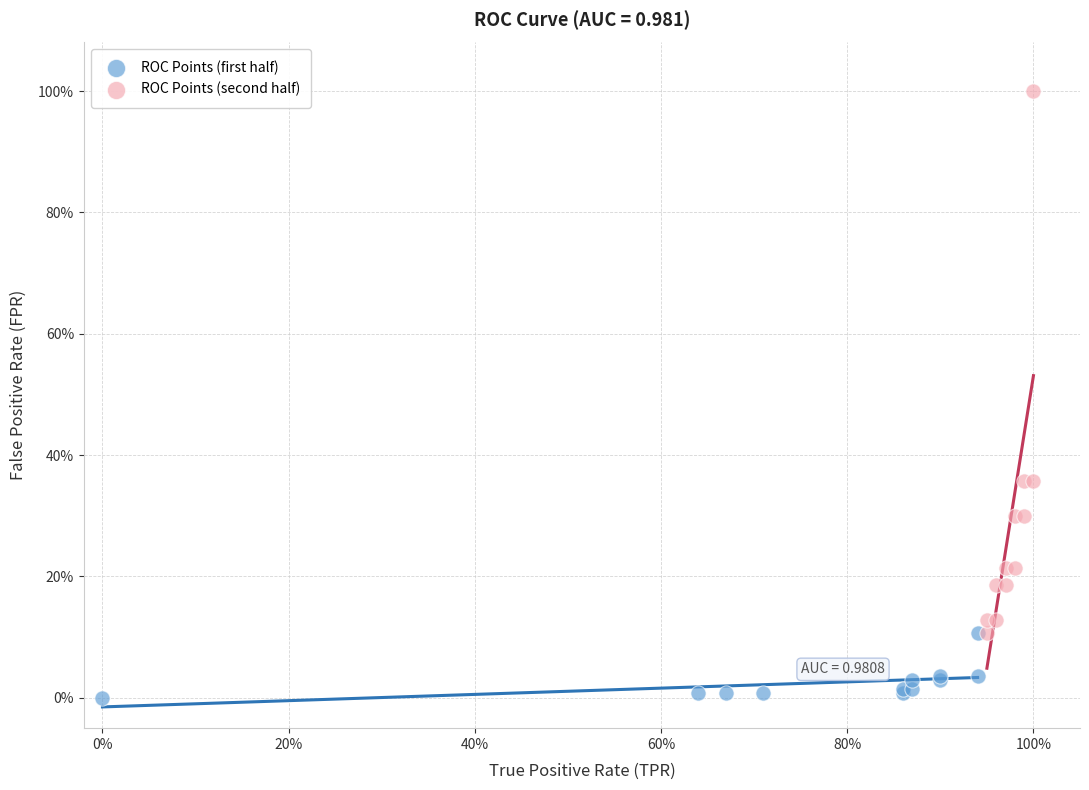

Which series has the largest Y range (max minus min)?

ROC Points (second half)